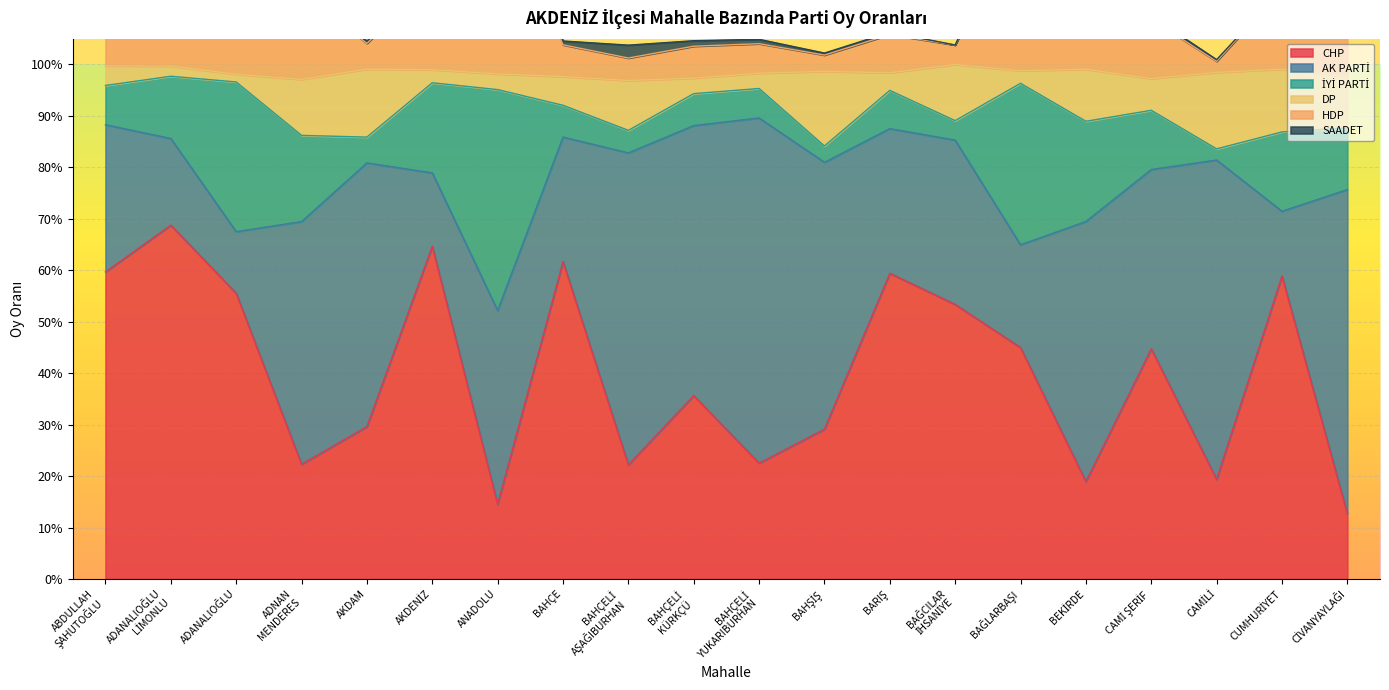

At which category is the sum across all series the highest?

ADANALIOĞLU